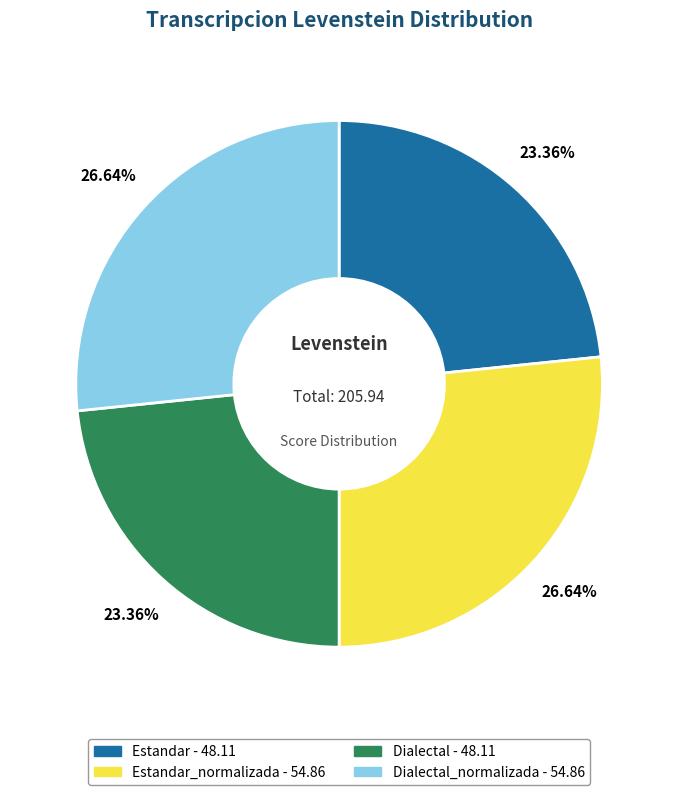

Is there any slice that represents more than half of the pie?

No